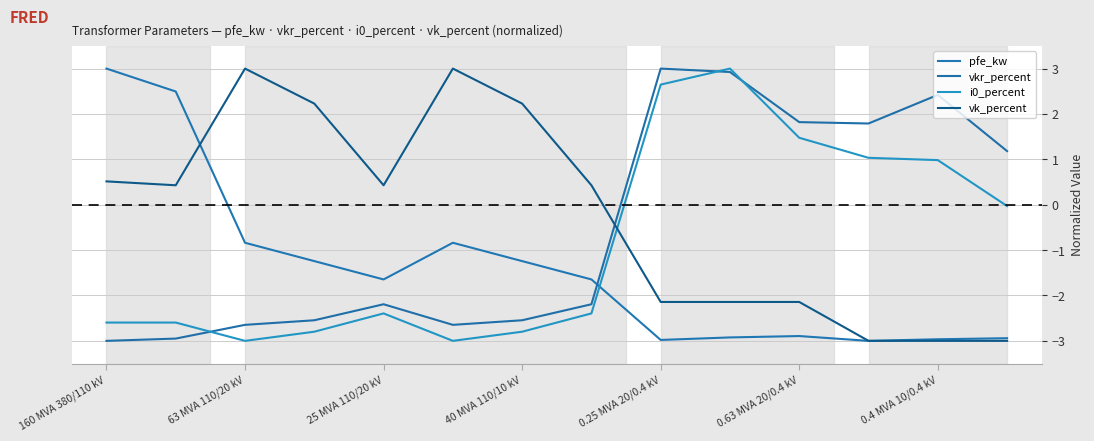

What is the difference between the maximum and second lowest values in the pfe_kw series?

6.0